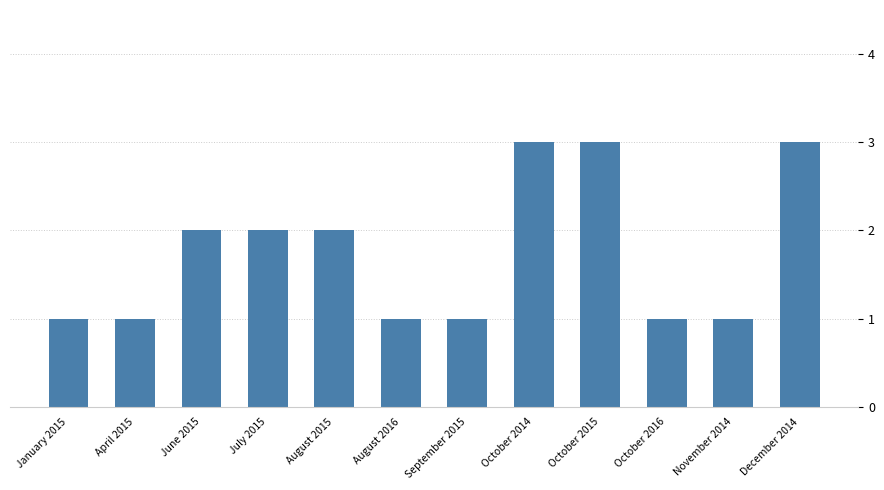

How many categories are shown in the chart?

12